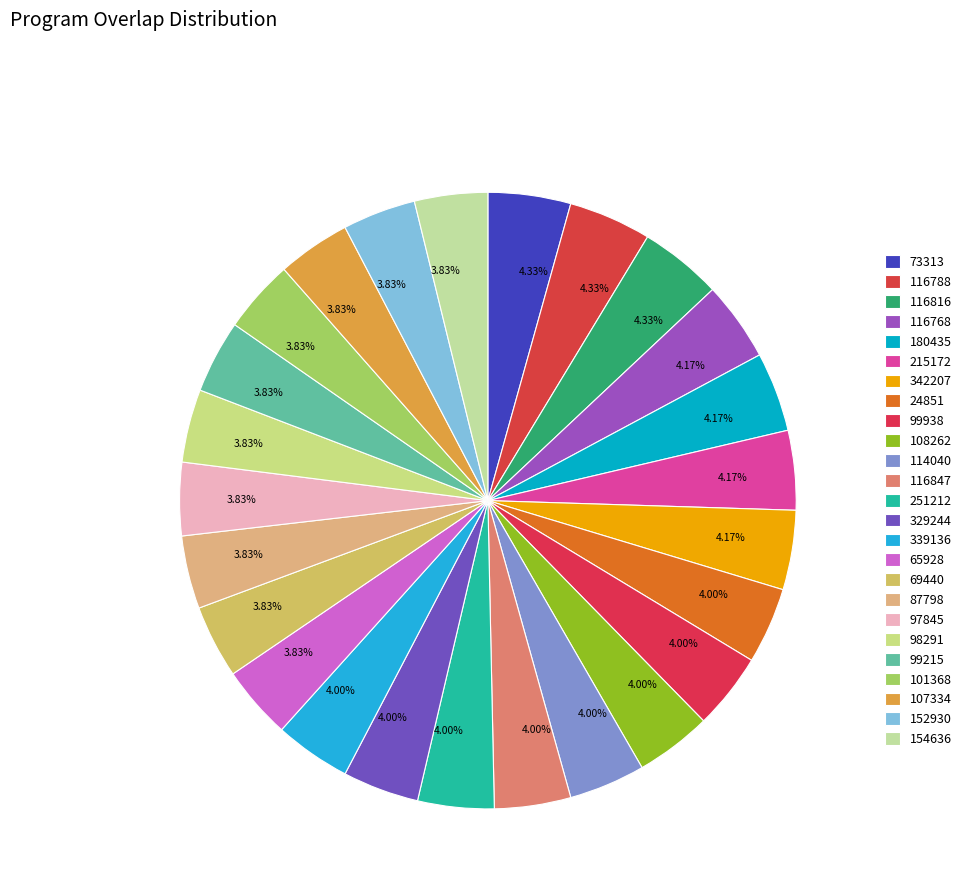

How many segments does this pie chart have?

25